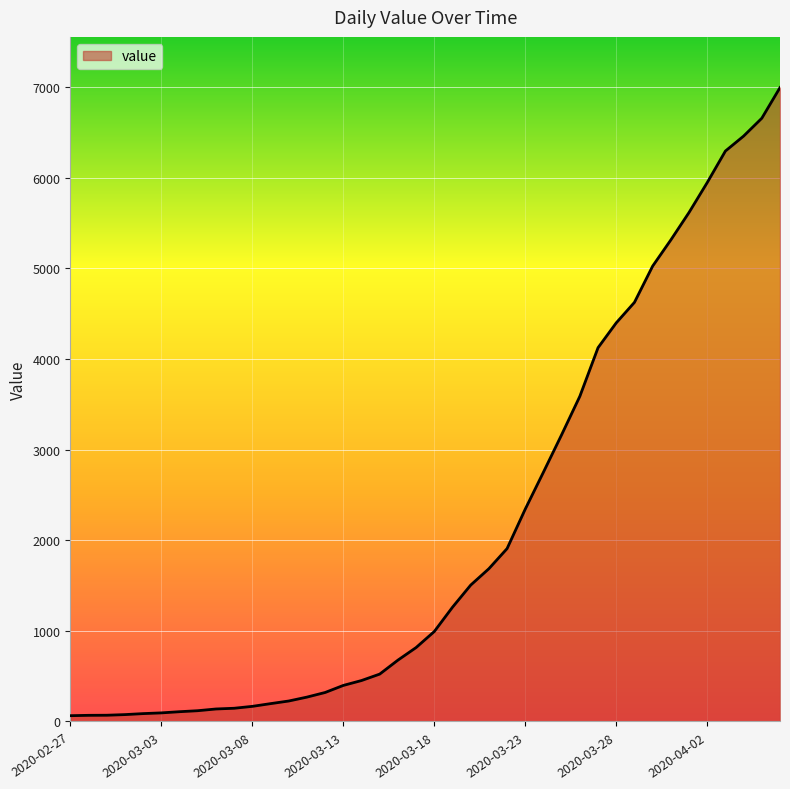

What is the difference between the maximum and minimum values?

6931